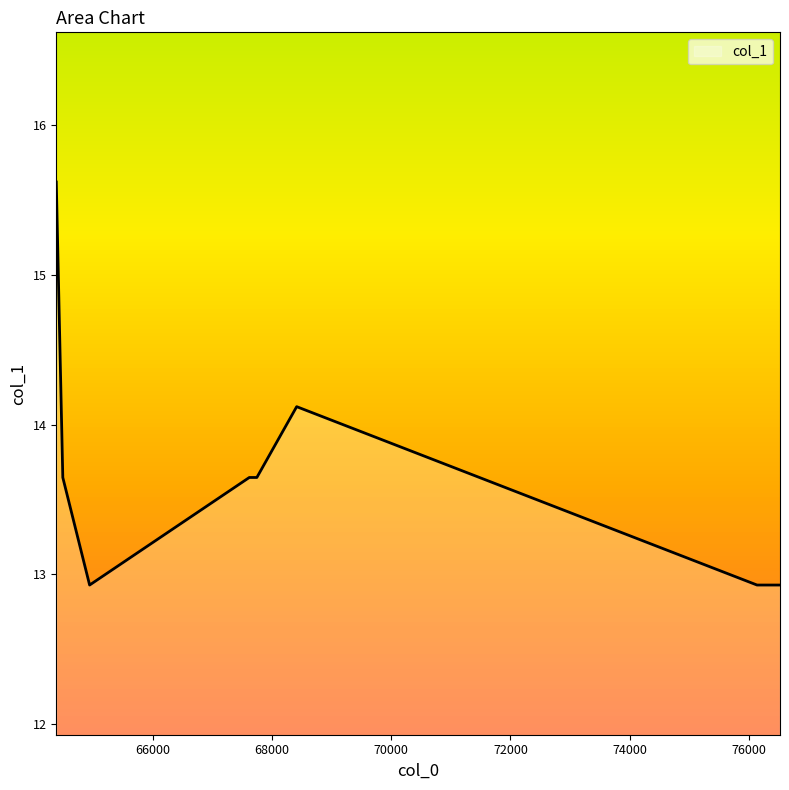

What is the minimum value shown in the chart?

12.9